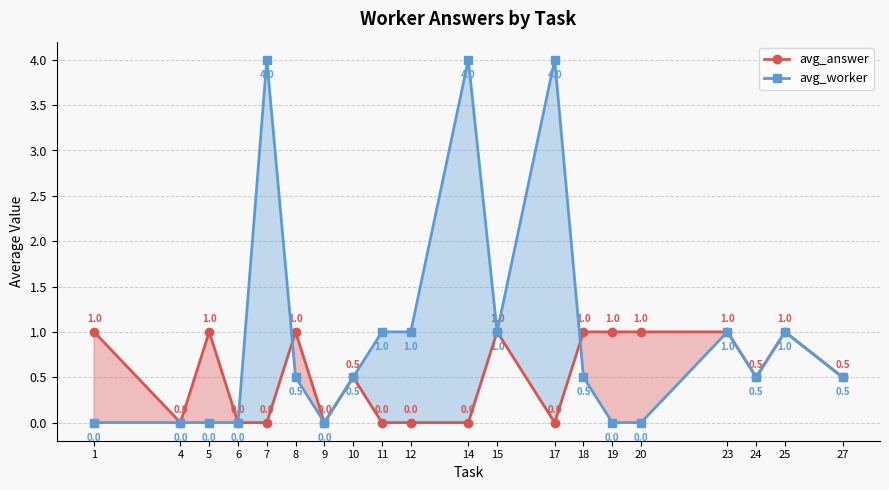

Which series has the largest total across all categories?

avg_worker